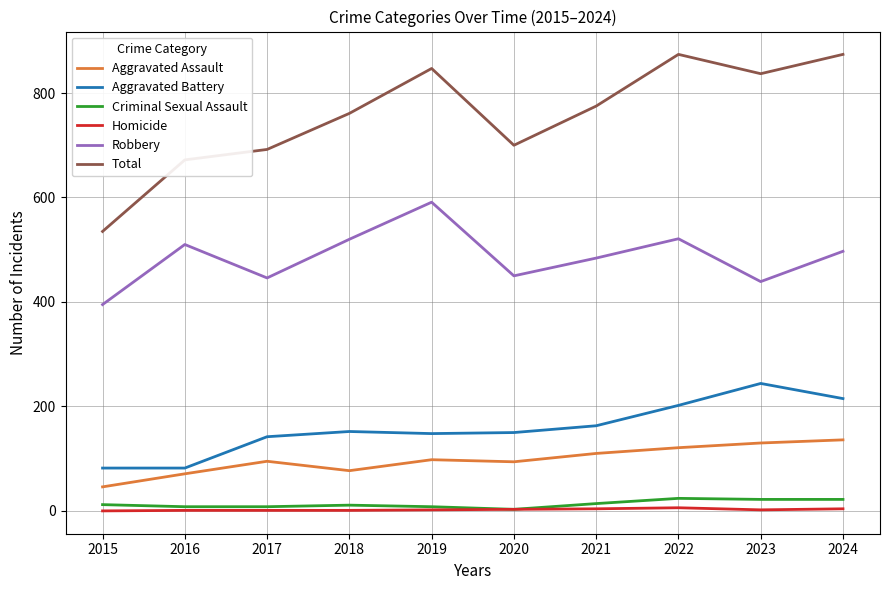

At which category does Aggravated Assault reach its first local peak?

2017